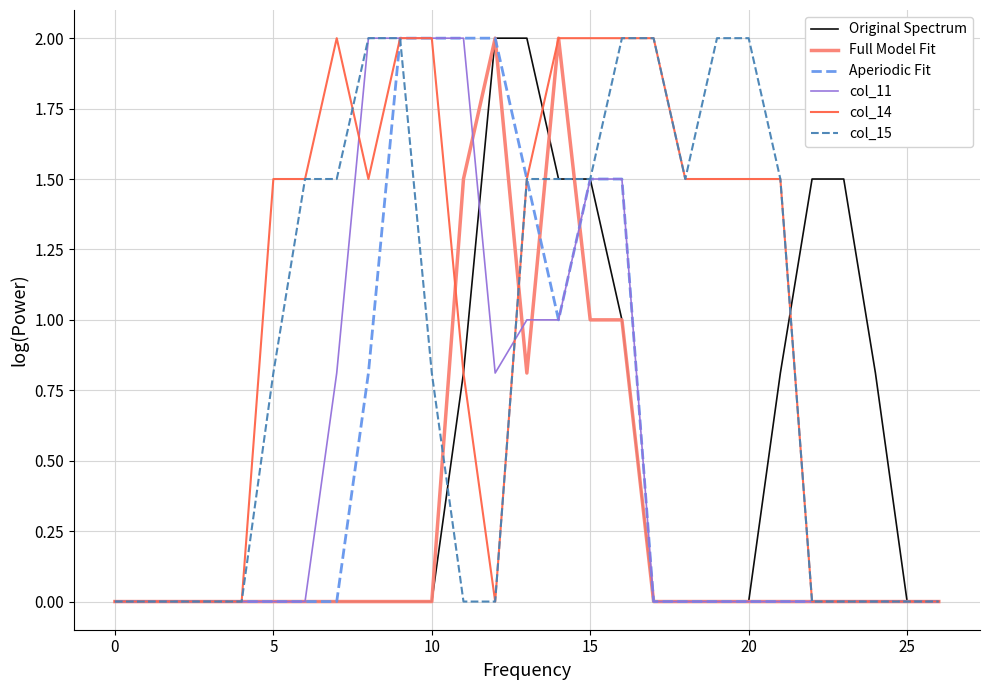

What is the maximum value shown in the chart?

2.0